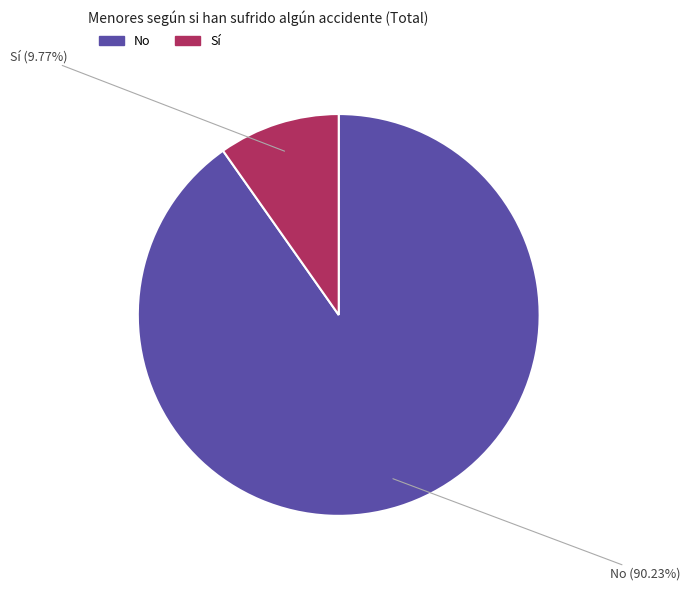

What is the ratio of the value at Sí to the value at No?

0.1